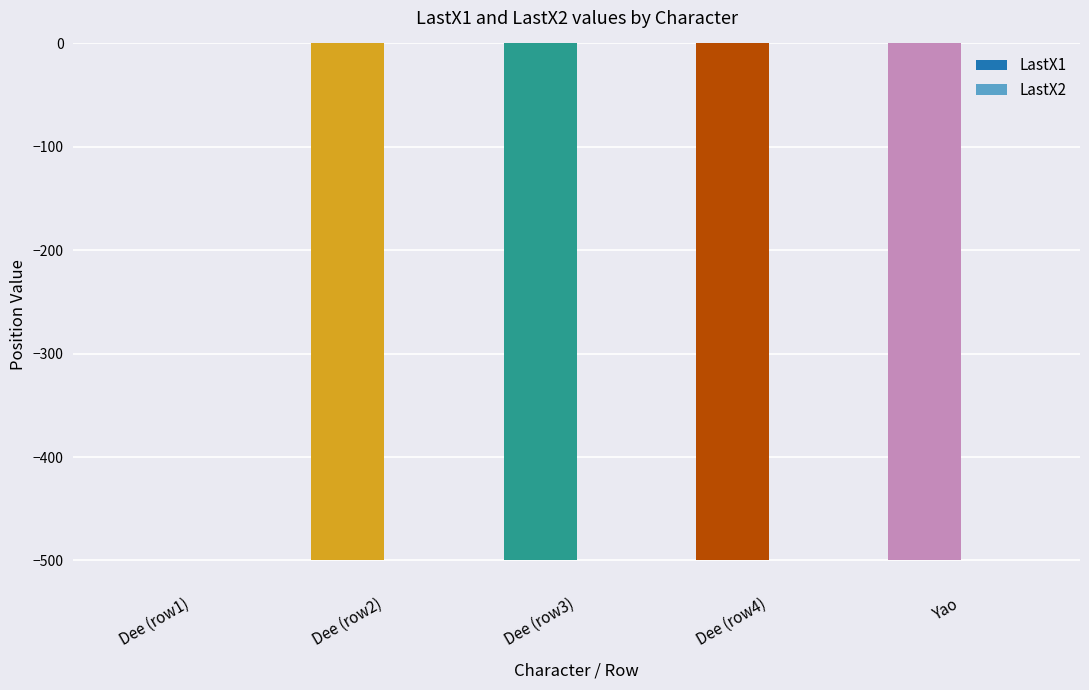

Which category has the highest value across all series?

Dee (row1)